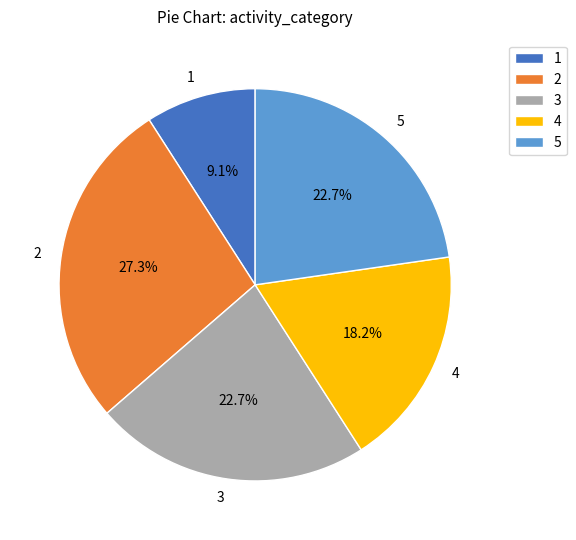

Count the number of slices in the pie.

5